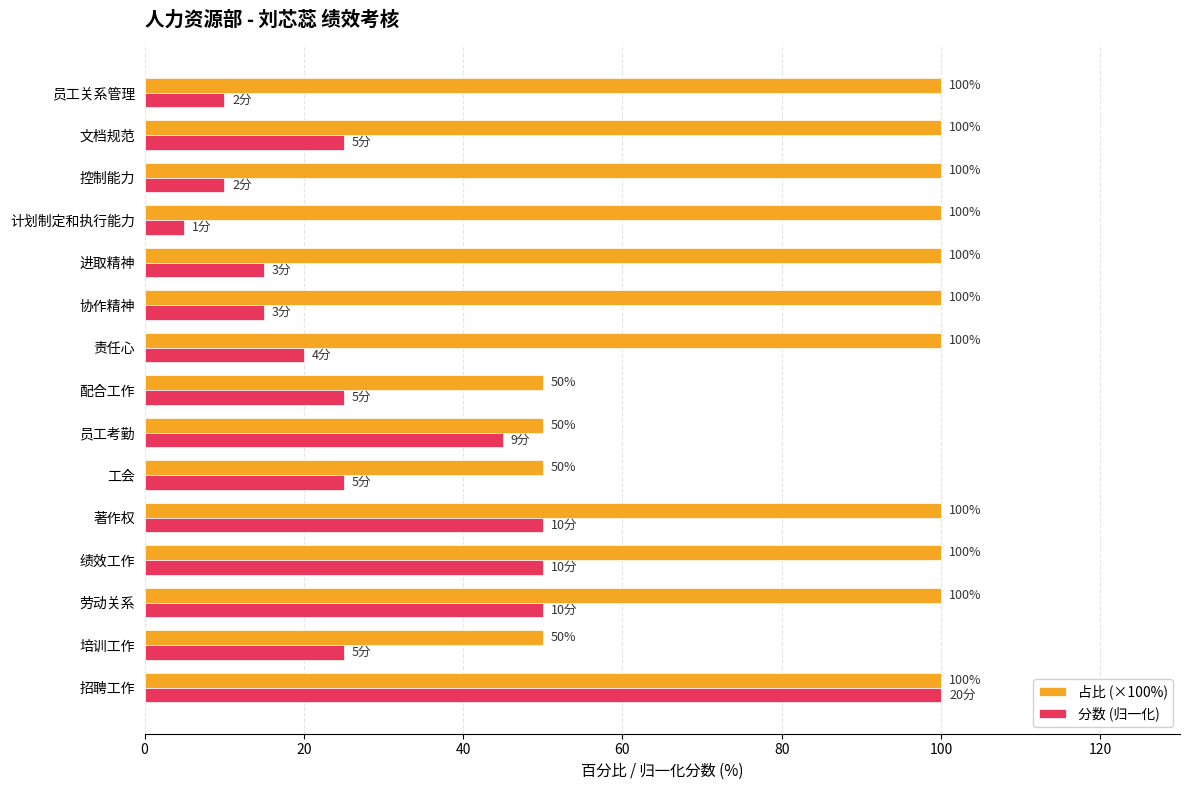

List the series in order of their overall mean, lowest first.

分数 (归一化), 占比 (×100%)